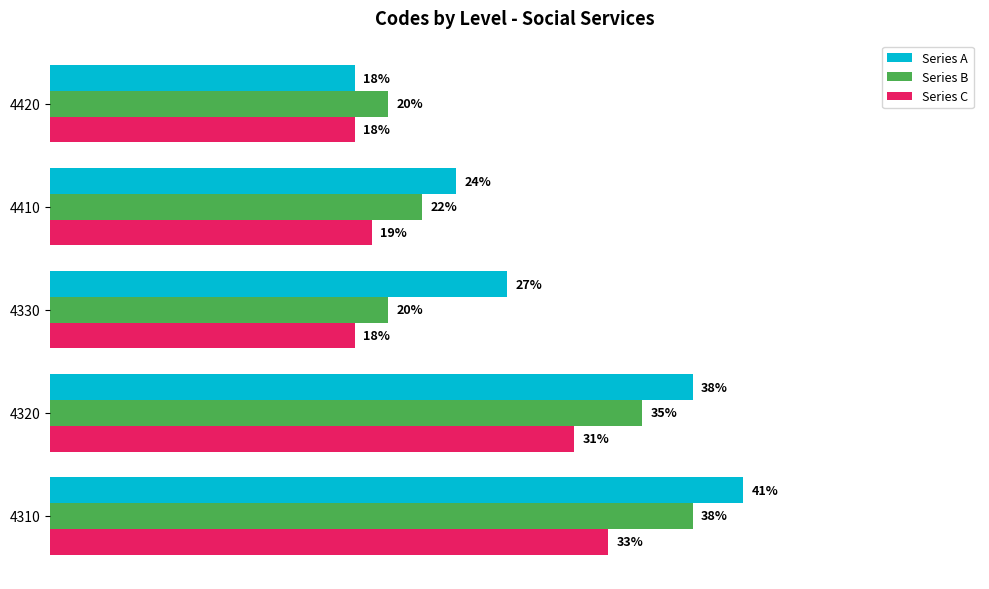

Rank the series by their maximum value, from lowest to highest.

Series C, Series B, Series A